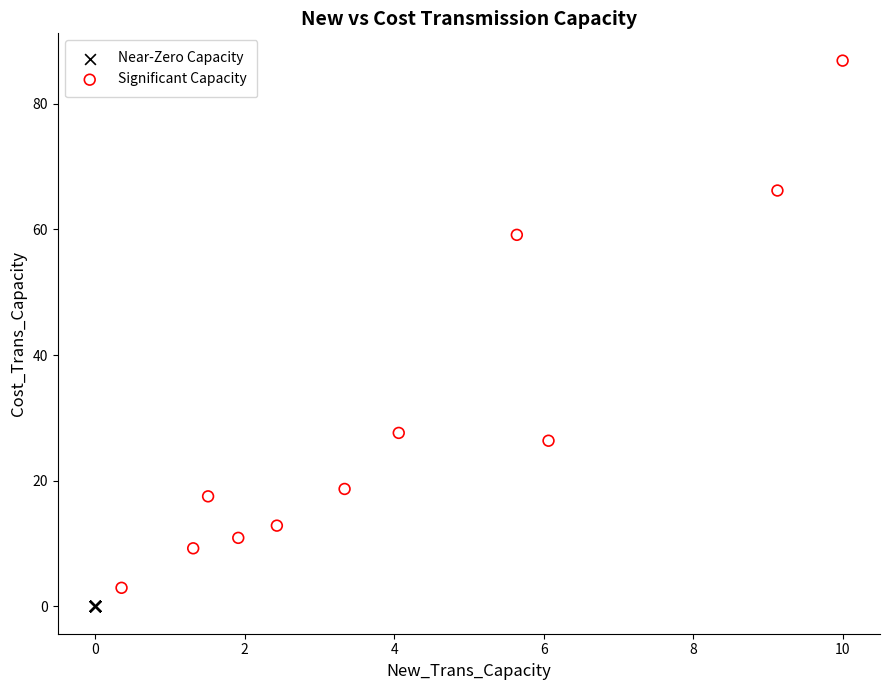

Which series reaches the maximum Y coordinate?

Significant Capacity